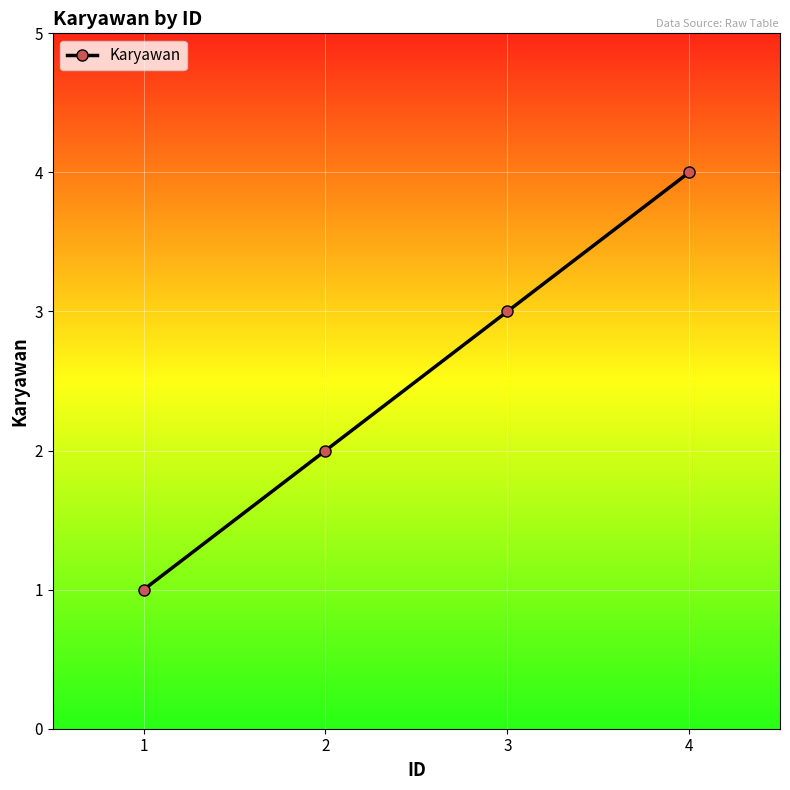

What is the smallest value displayed?

1